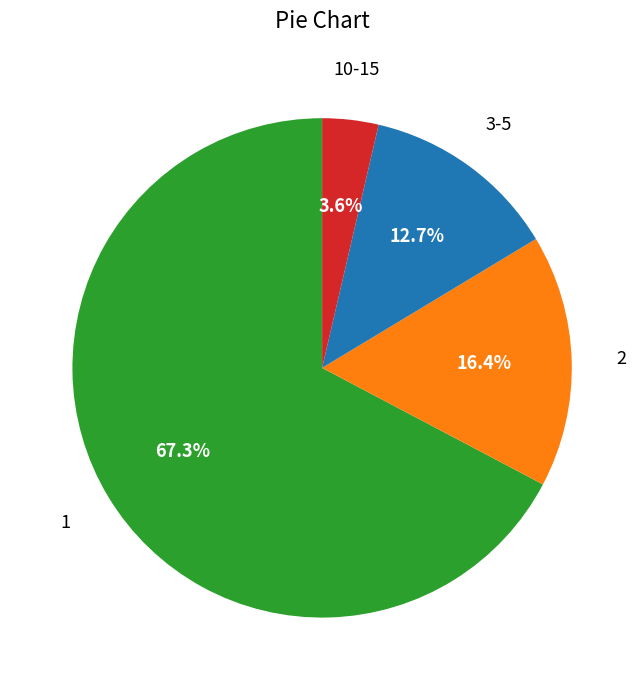

Is there any slice that represents more than half of the pie?

Yes